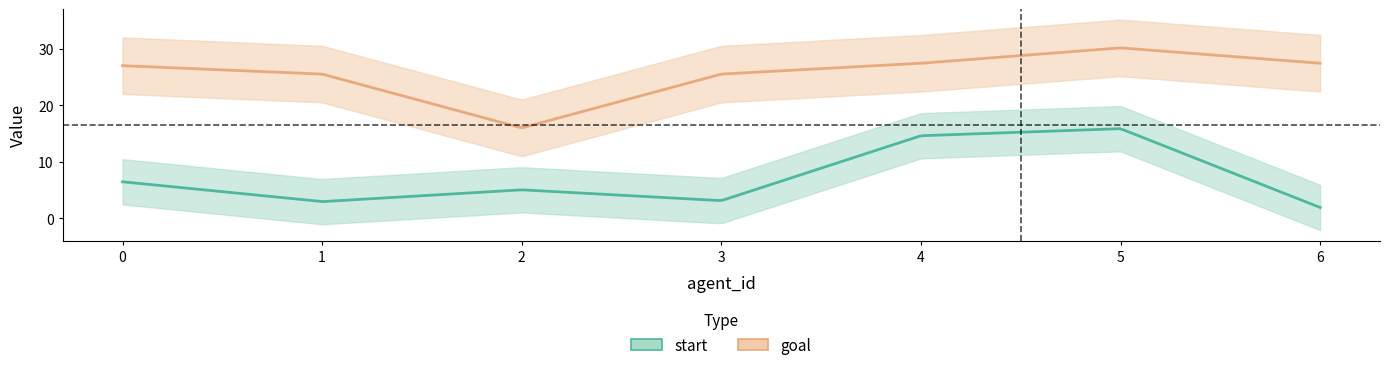

True or false: start and goal cross at least once.

False